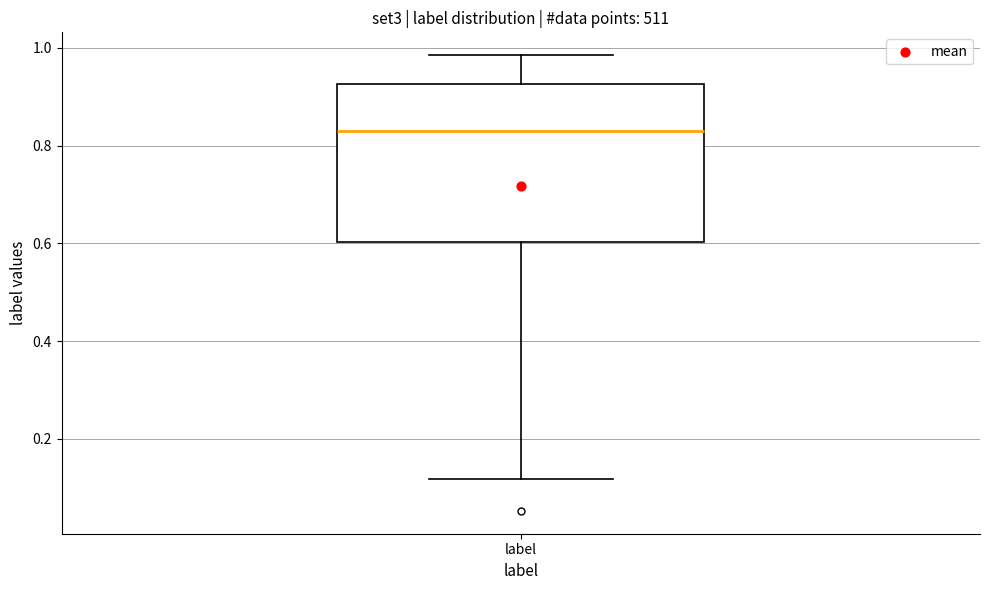

Transcribe this box plot: give where the median line is, the range the box spans, and where the two whiskers end, as read against the y-axis. The values are not printed on the chart, so give them approximately, as read against the axis.

median 0.84, box 0.60 to 0.92, whiskers 0.12 to 0.98